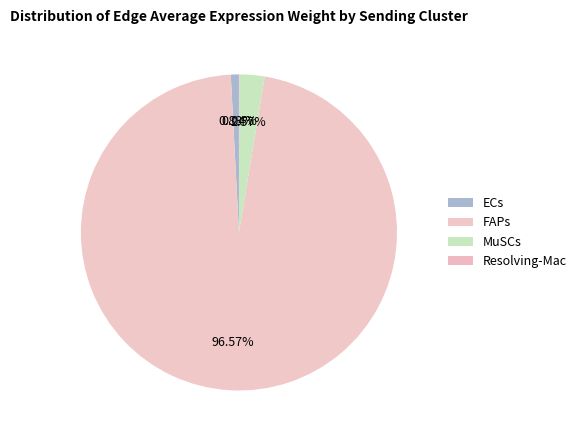

Does FAPs account for over 50% of the chart?

Yes